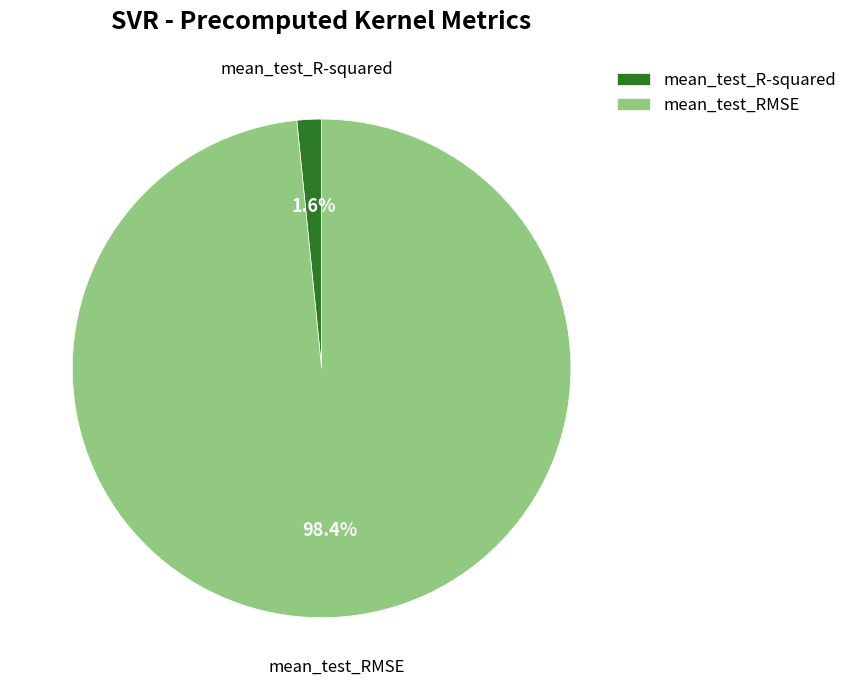

True or false: mean_test_R-squared accounts for 2% of the total.

True